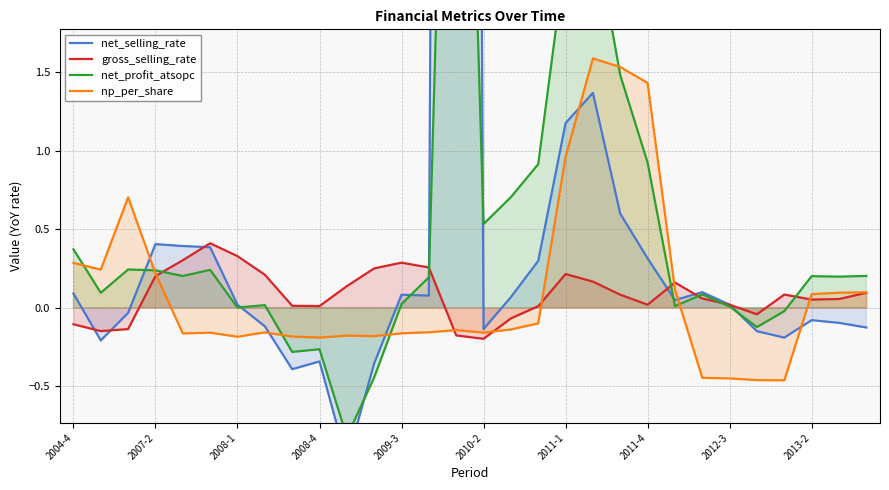

What position from the left is 2013-2?

28